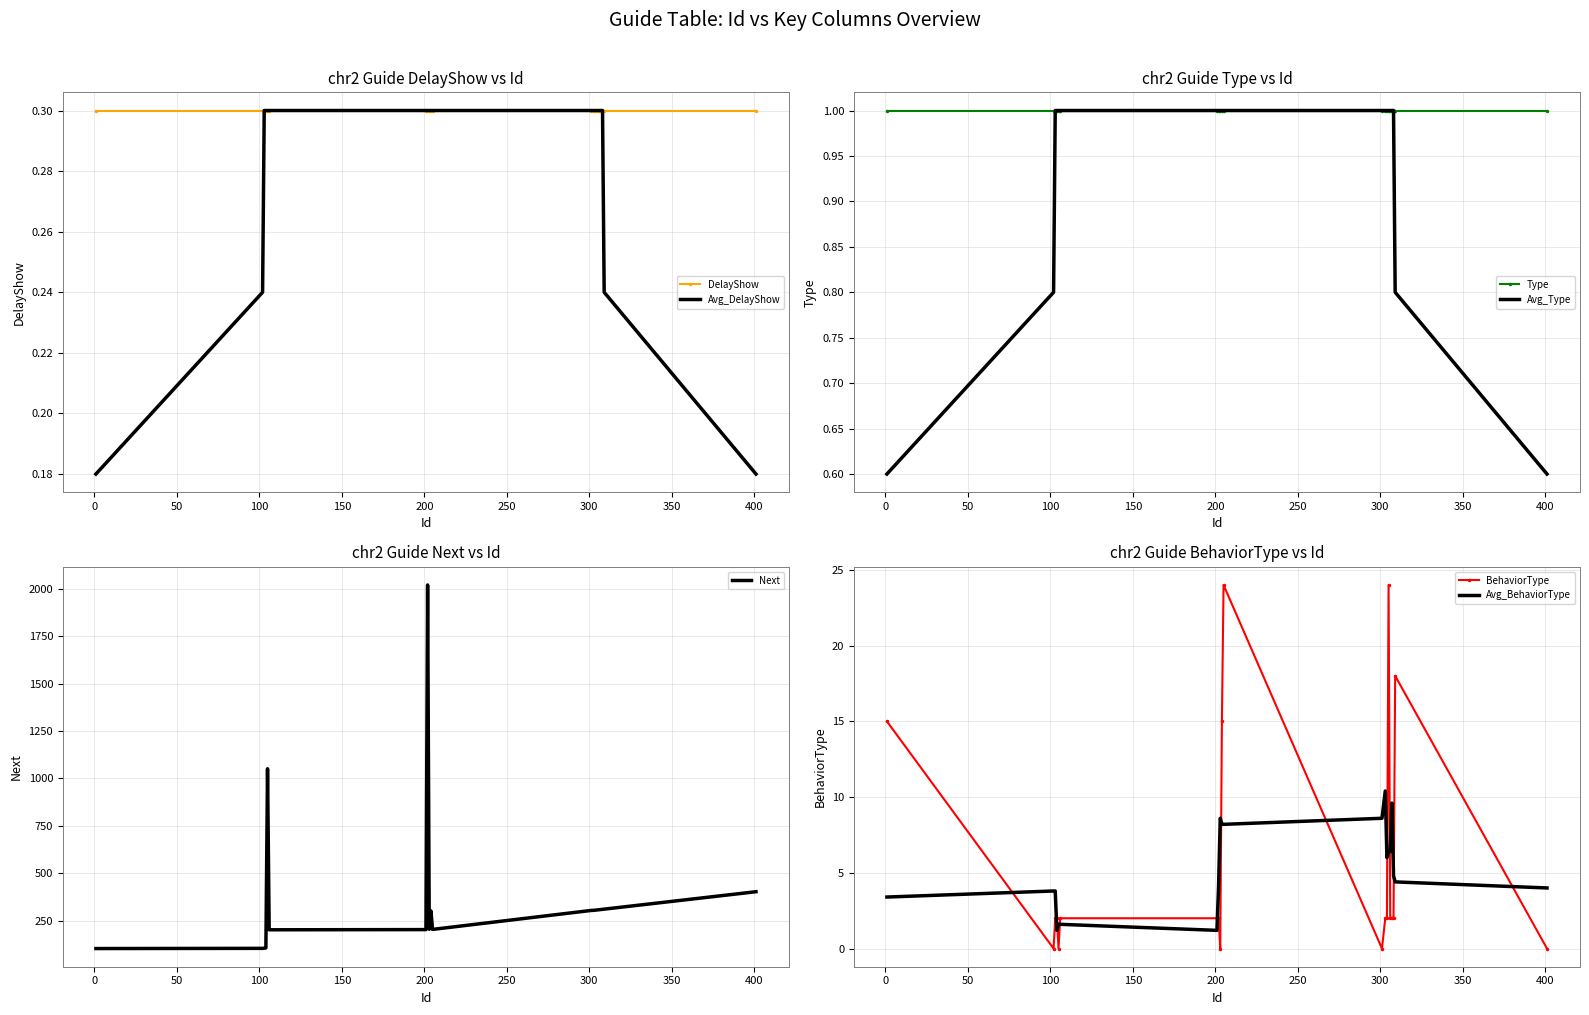

True or false: Next and BehaviorType intersect in this chart.

False